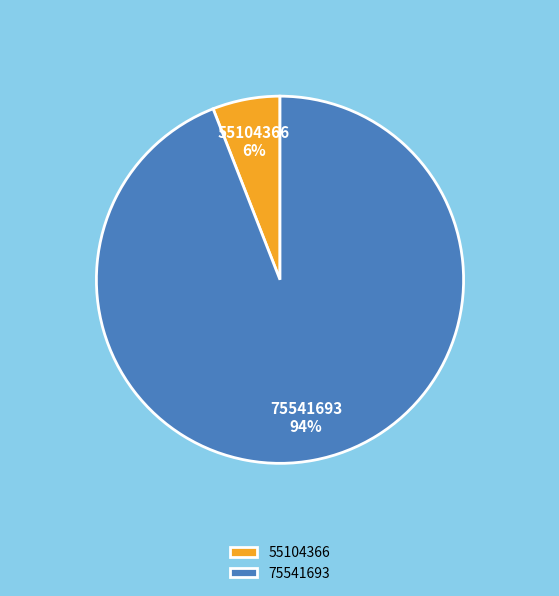

Which has a higher value, 75541693 or 55104366?

75541693